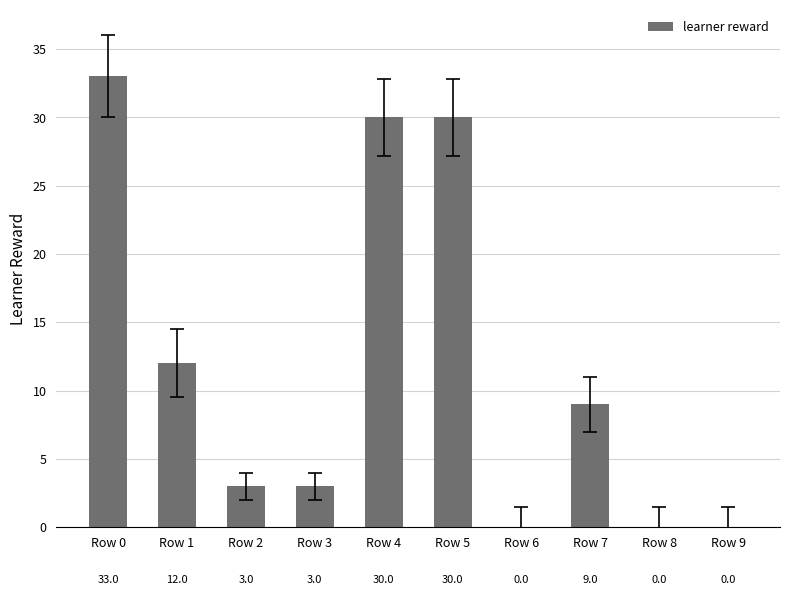

What is the maximum value shown in the chart?

33